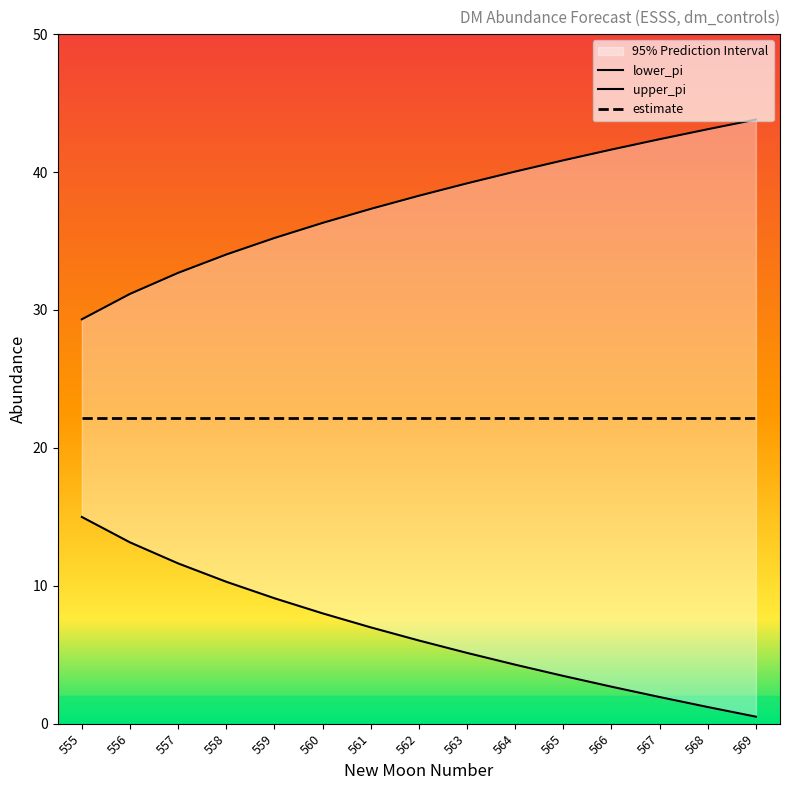

What is the greatest value displayed?

43.8